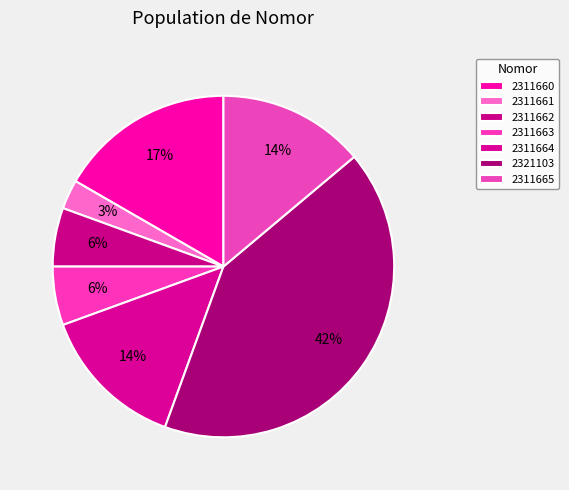

How much of the chart is everything except 2311662?

94.4%